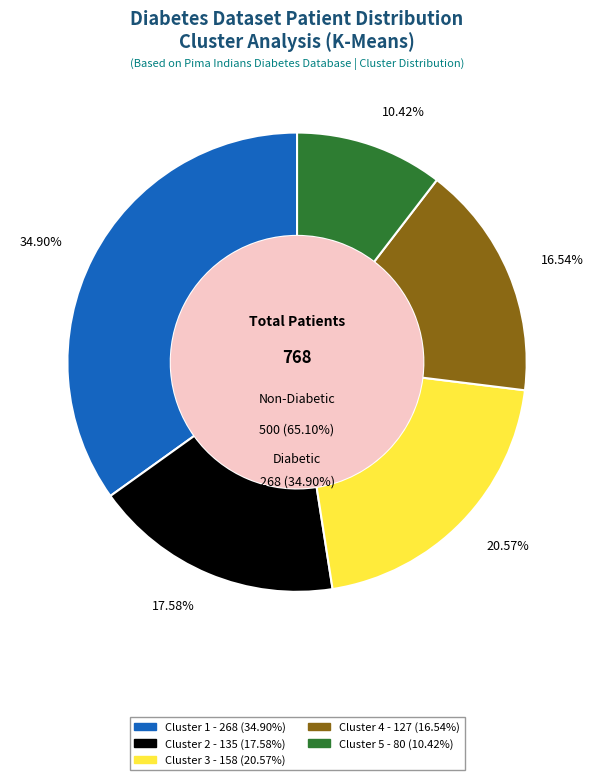

To the nearest percent, what is the combined percentage of Cluster 4 and Cluster 5?

27%